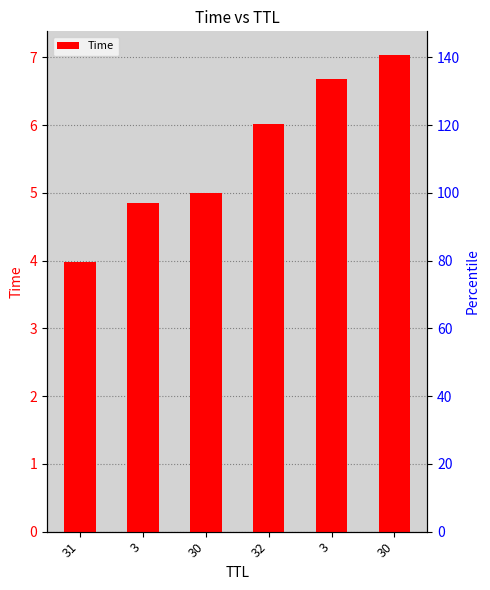

What is the label of the 4th bar from the right?

30